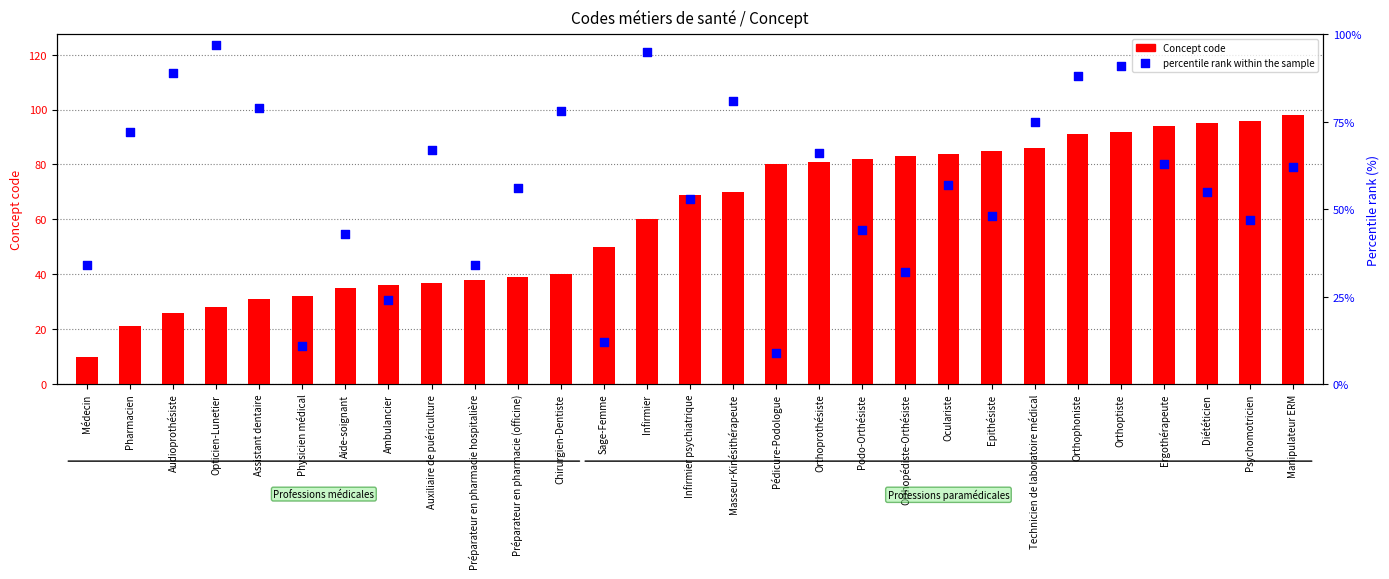

Which series contains the lowest Y value?

percentile rank within the sample